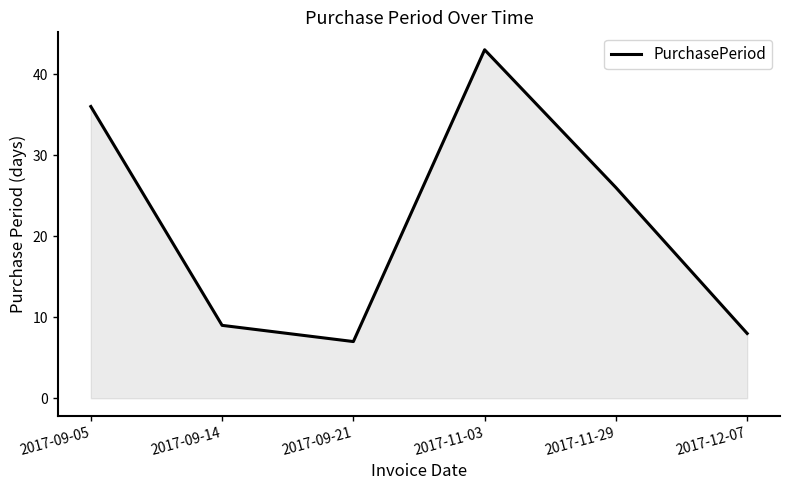

Reading left to right, extract all data points from this chart.

2017-09-05=36	2017-09-14=9	2017-09-21=7	2017-11-03=43	2017-11-29=26	2017-12-07=8